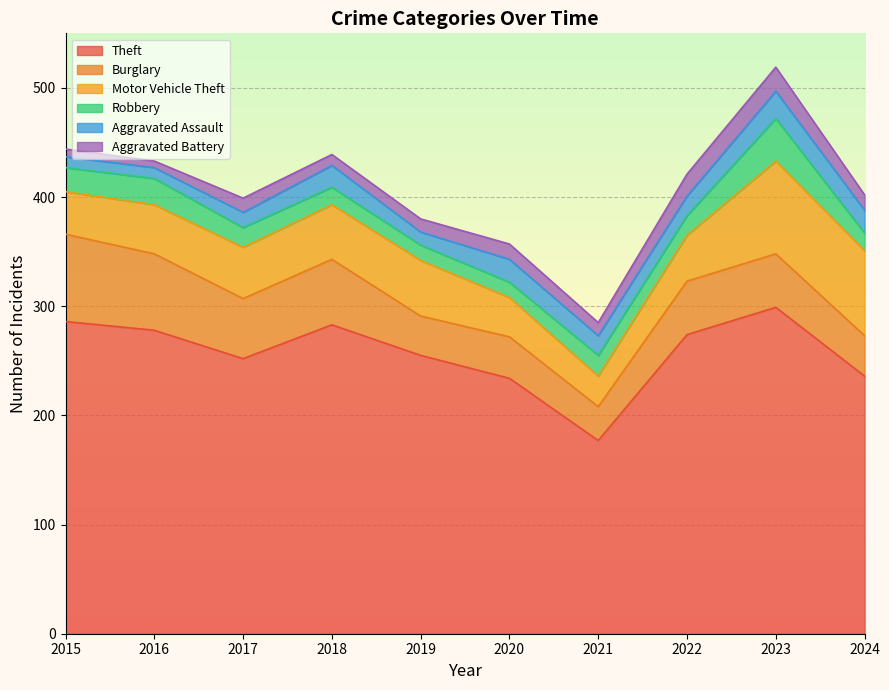

What is the value of the Robbery point at the 4th from the left?

16